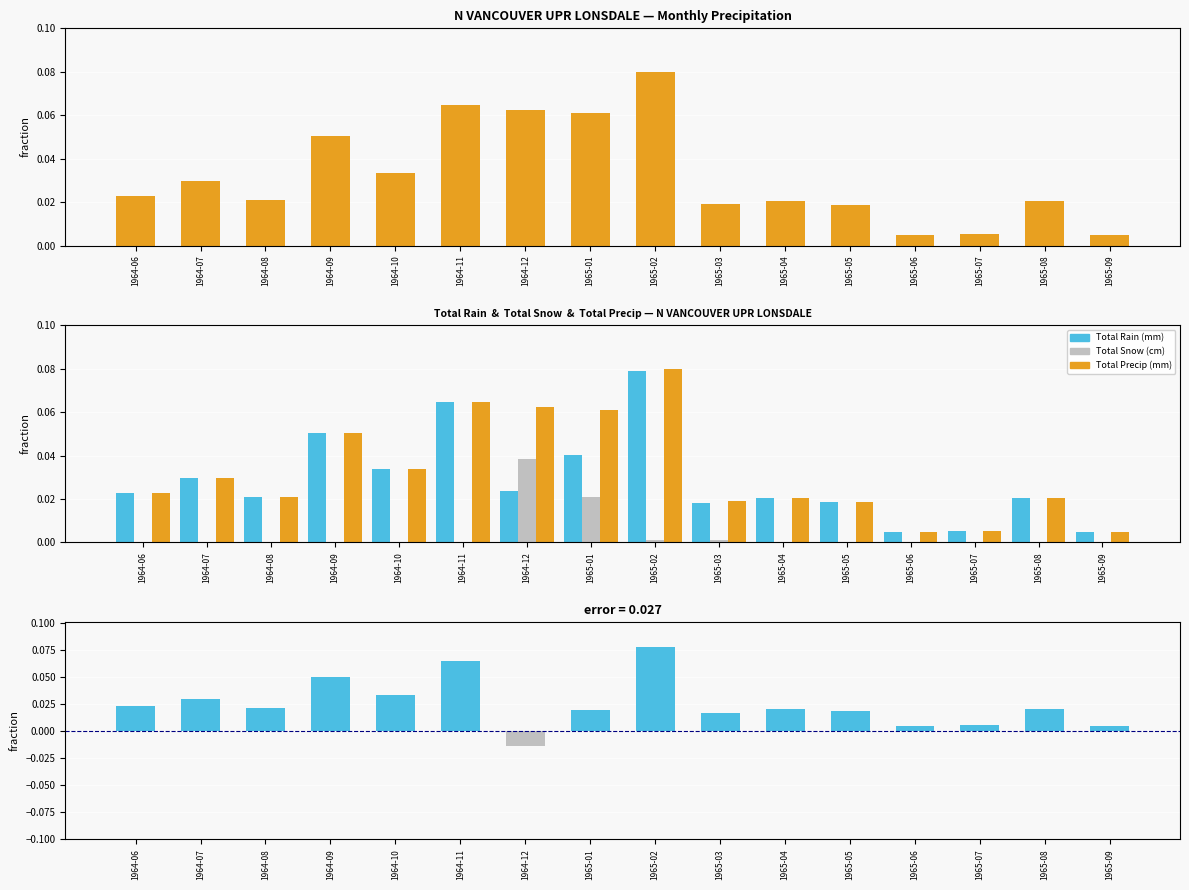

At which label is Total Precip (mm) closest to 0?

1965-06